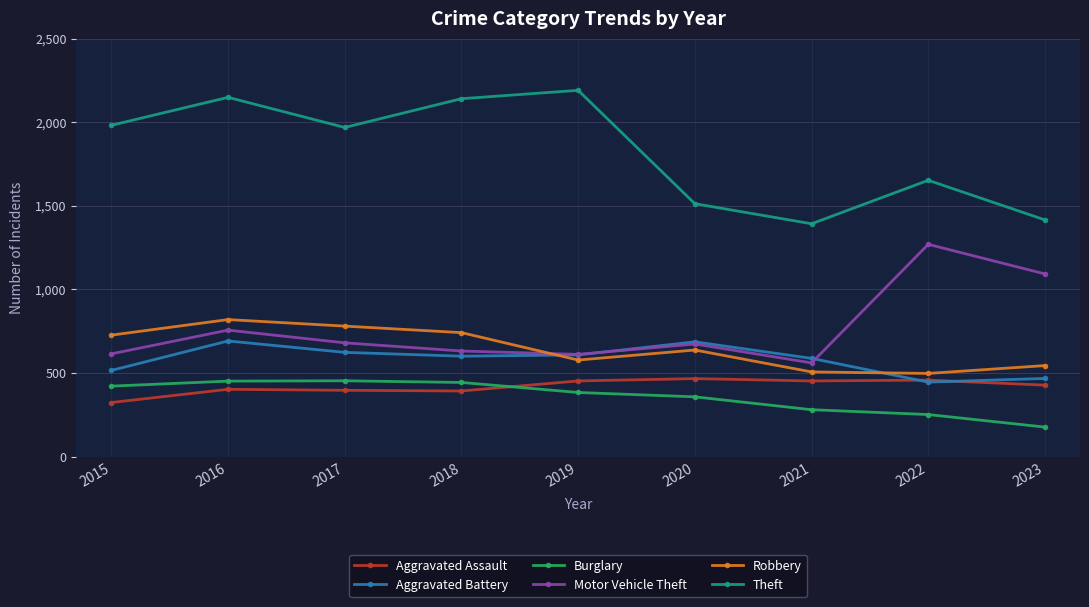

Where is the first local minimum for Theft?

2017